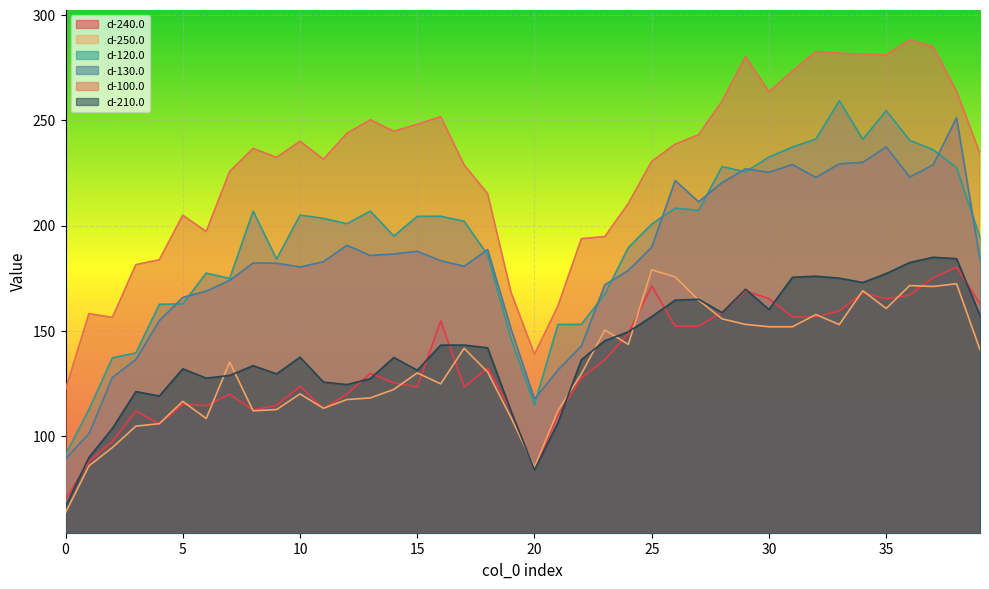

At how many categories does at least one series exceed 228?

25